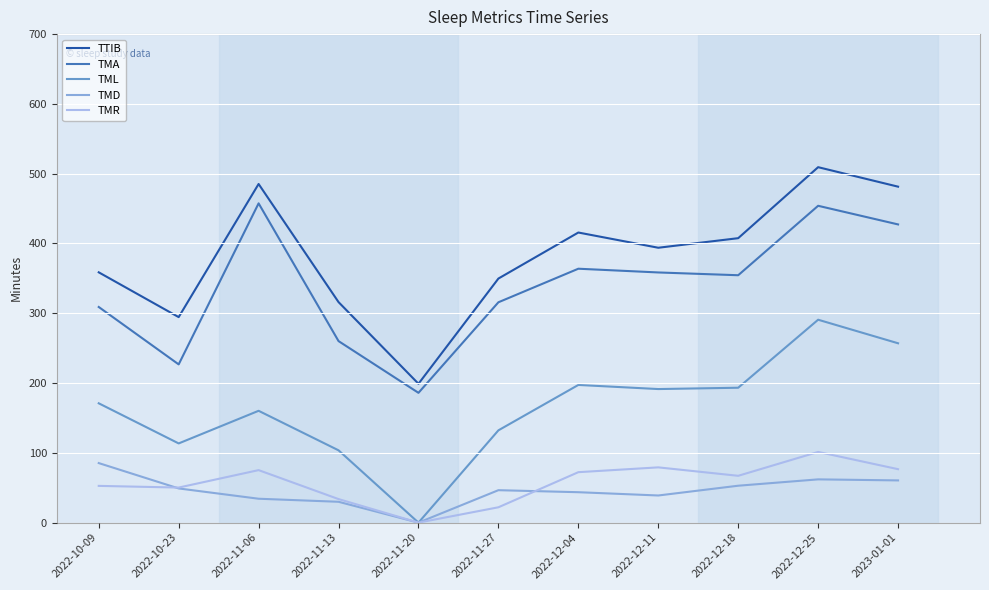

Read the TTIB value at 2022-11-13.

316.0